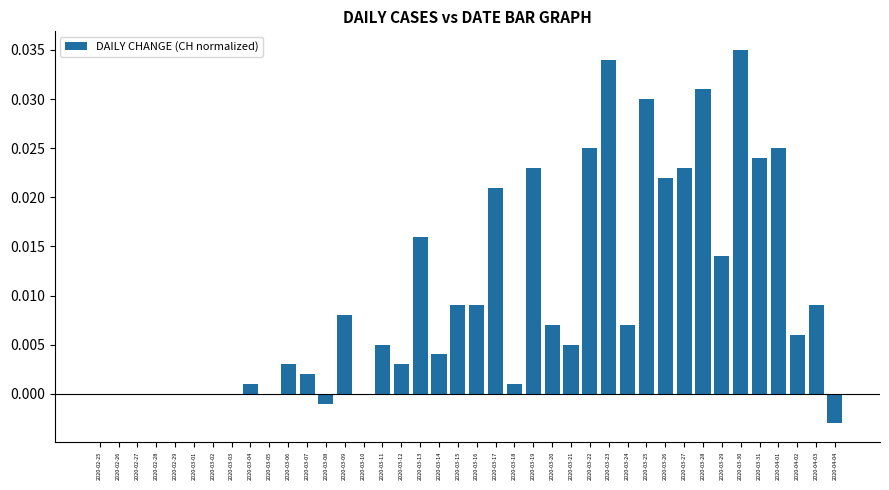

Between 2020-03-18 and 2020-03-08, which is larger?

2020-03-18